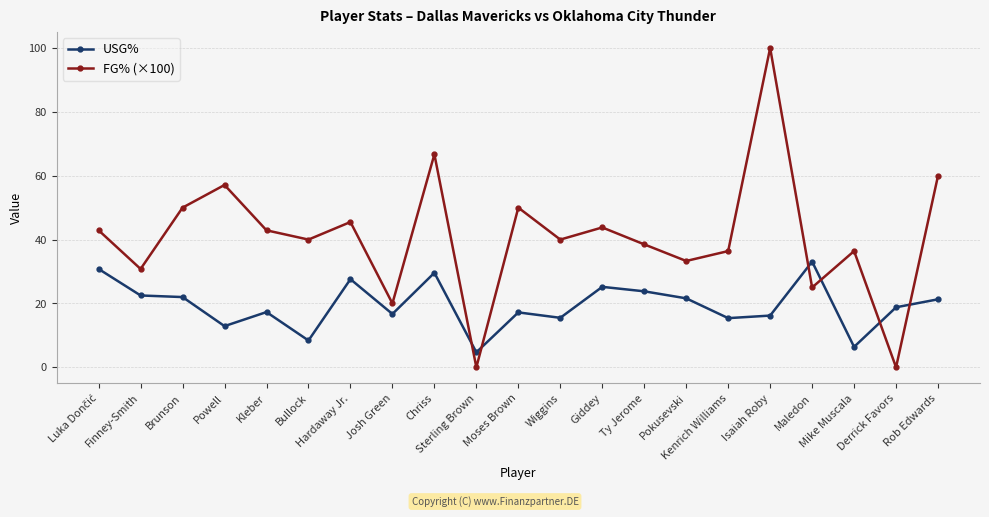

What is the difference between the USG% values at Brunson and Moses Brown?

4.8